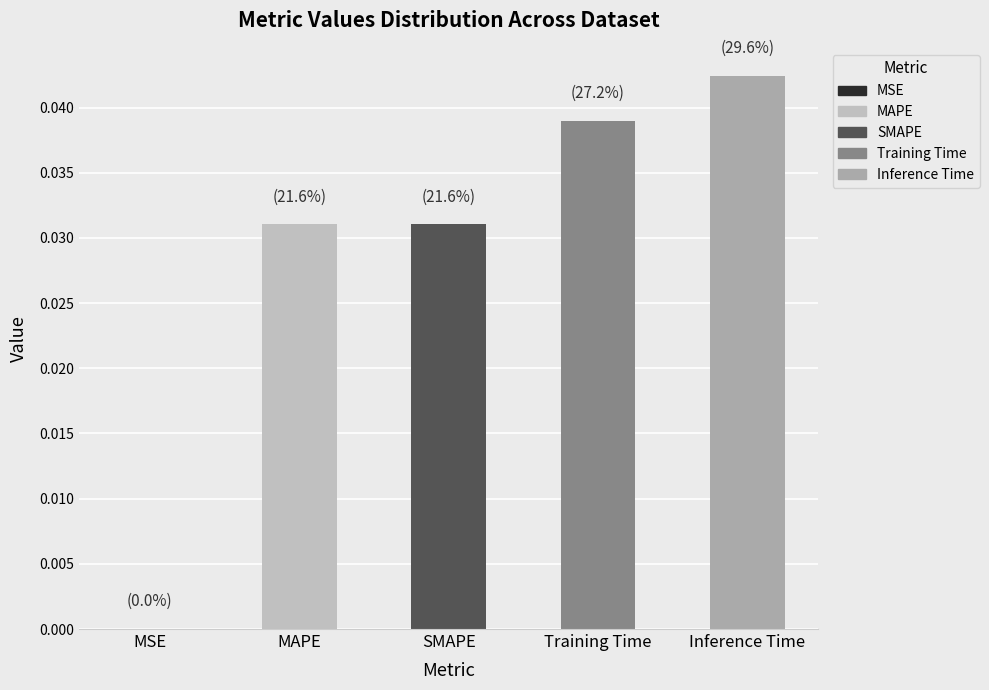

Is it true that the value at SMAPE is 0.0?

True